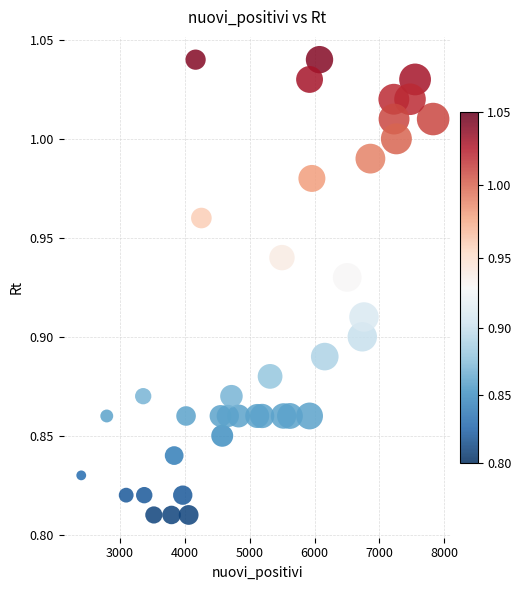

What is the range of X values (max minus min)?

5419.0